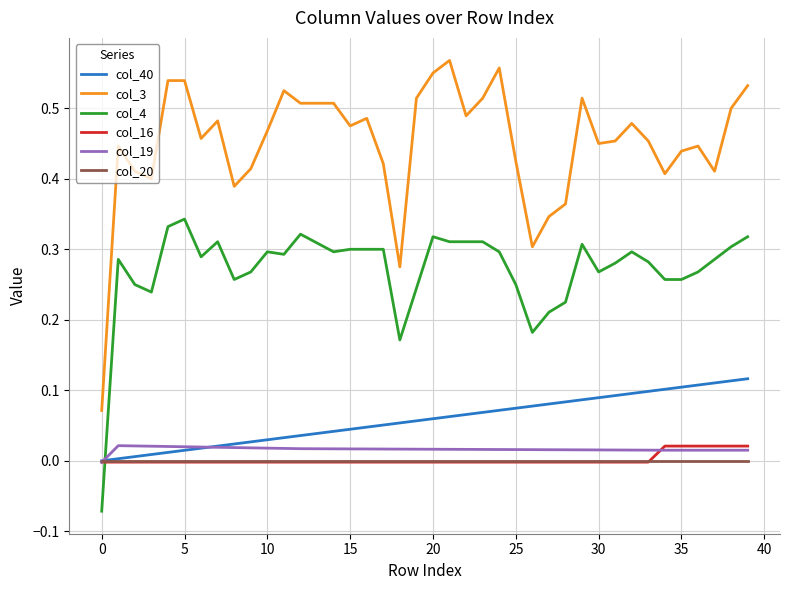

What is the sum of all col_40 values?

2.3